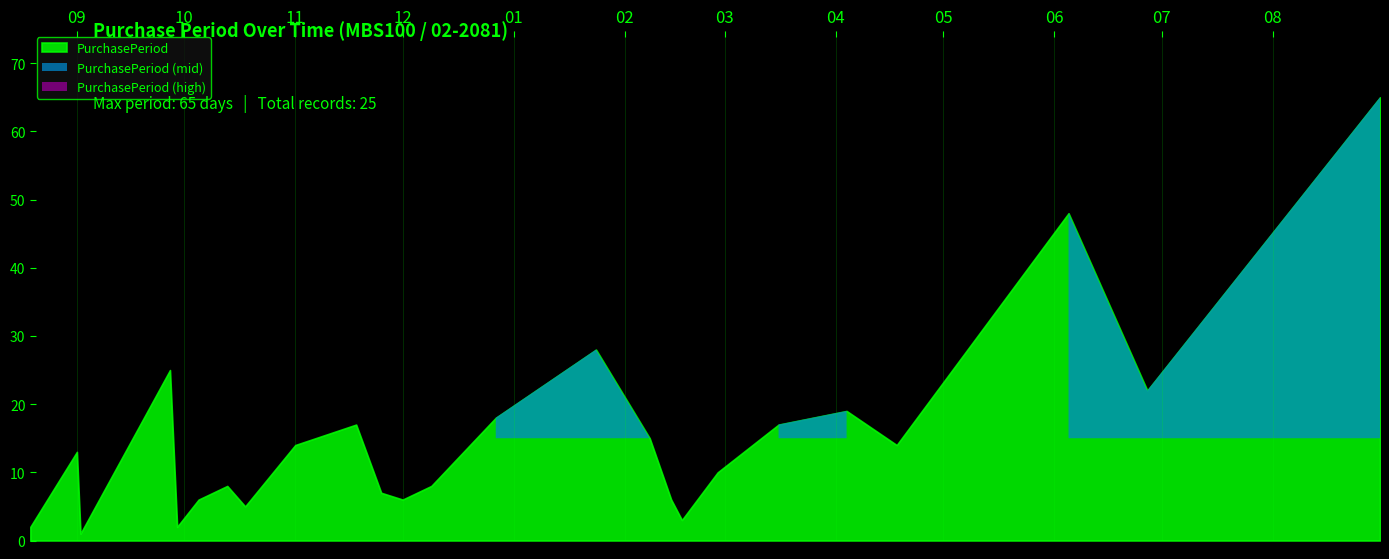

List the labels in order of value, smallest first.

2016-09-02, 2016-08-19, 2016-09-29, 2017-02-17, 2016-10-18, 2016-10-05, 2016-12-01, 2017-02-14, 2016-11-25, 2016-10-13, 2016-12-09, 2017-02-27, 2016-09-01, 2016-11-01, 2017-04-18, 2017-02-08, 2016-11-18, 2017-03-16, 2016-12-27, 2017-04-04, 2017-06-27, 2016-09-27, 2017-01-24, 2017-06-05, 2017-08-31